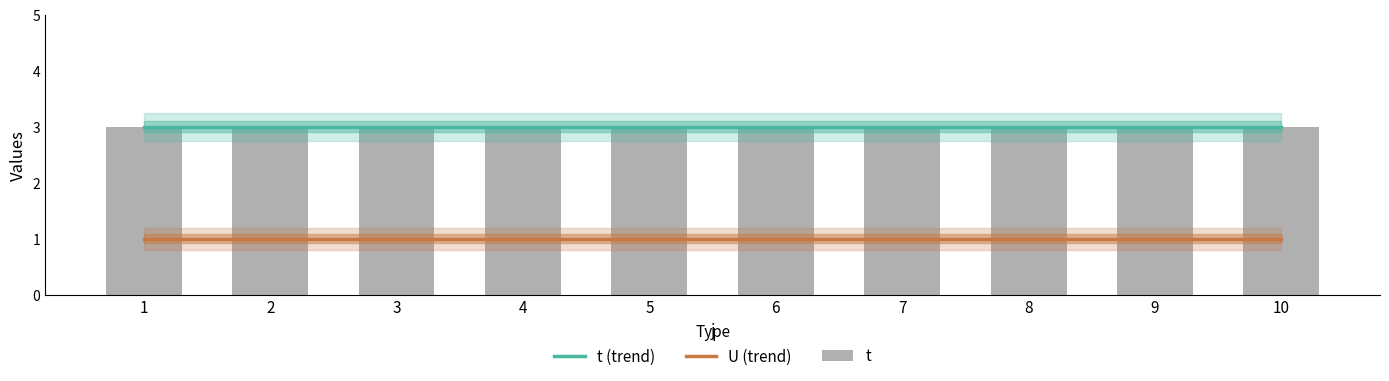

Reading right to left, transcribe all the data shown in this chart.

t: 10=3	9=3	8=3	7=3	6=3	5=3	4=3	3=3	2=3	1=3
U: 10=1	9=1	8=1	7=1	6=1	5=1	4=1	3=1	2=1	1=1